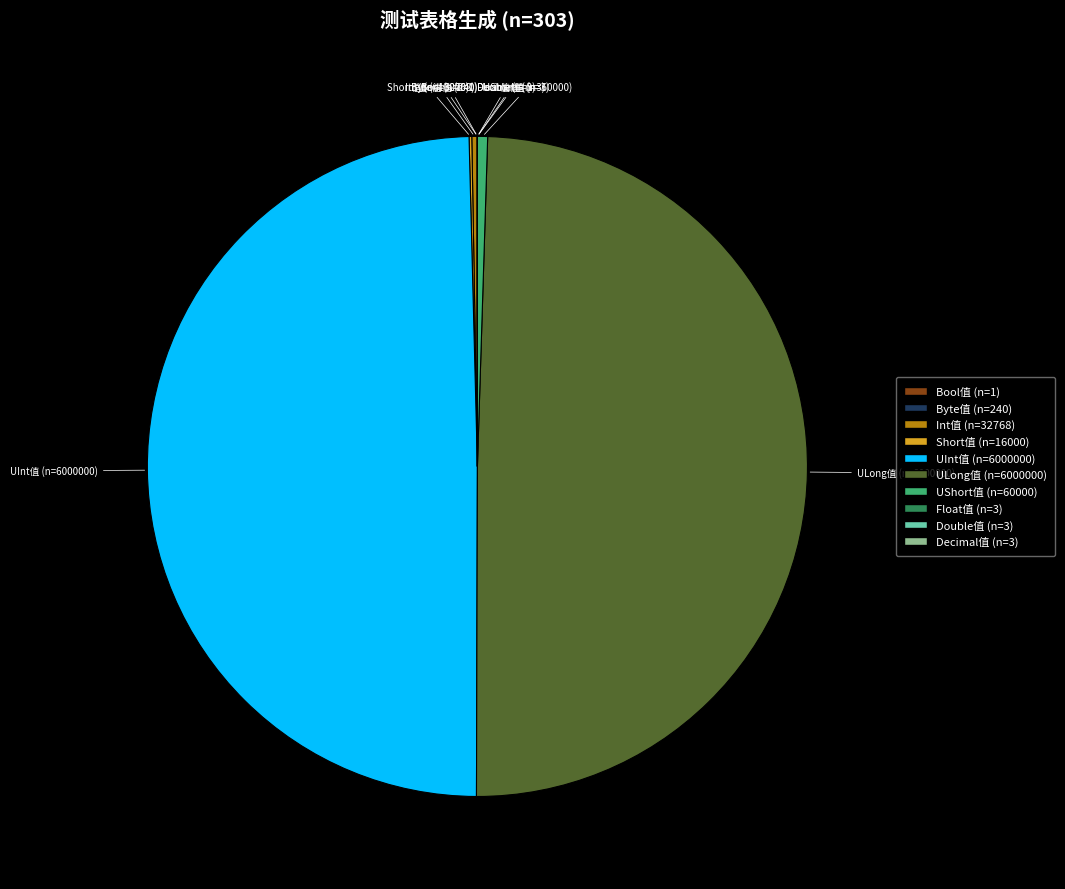

Is there any slice that represents more than half of the pie?

No